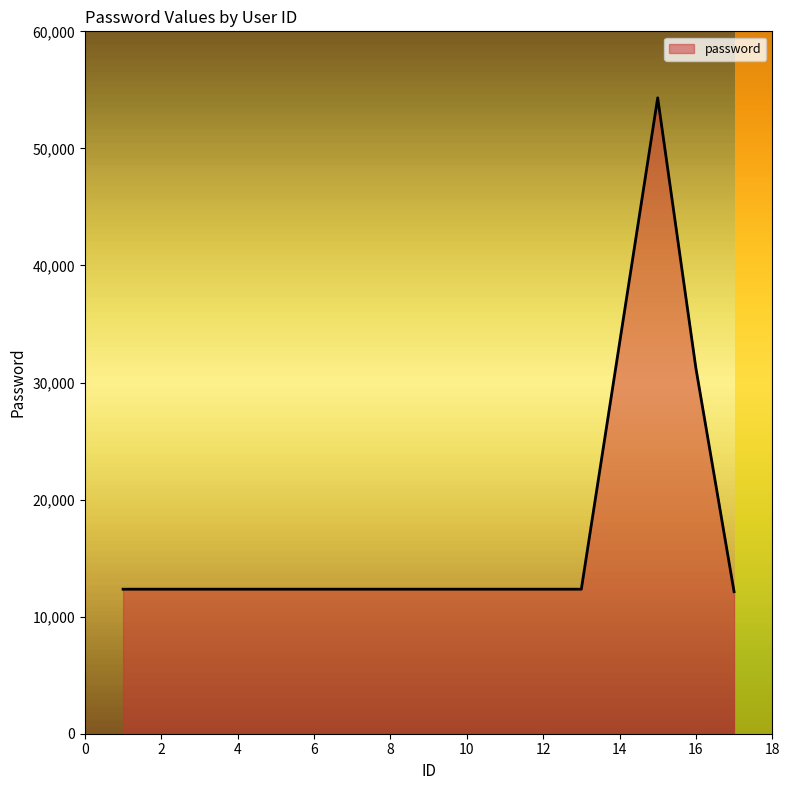

What is the smallest value displayed?

12134